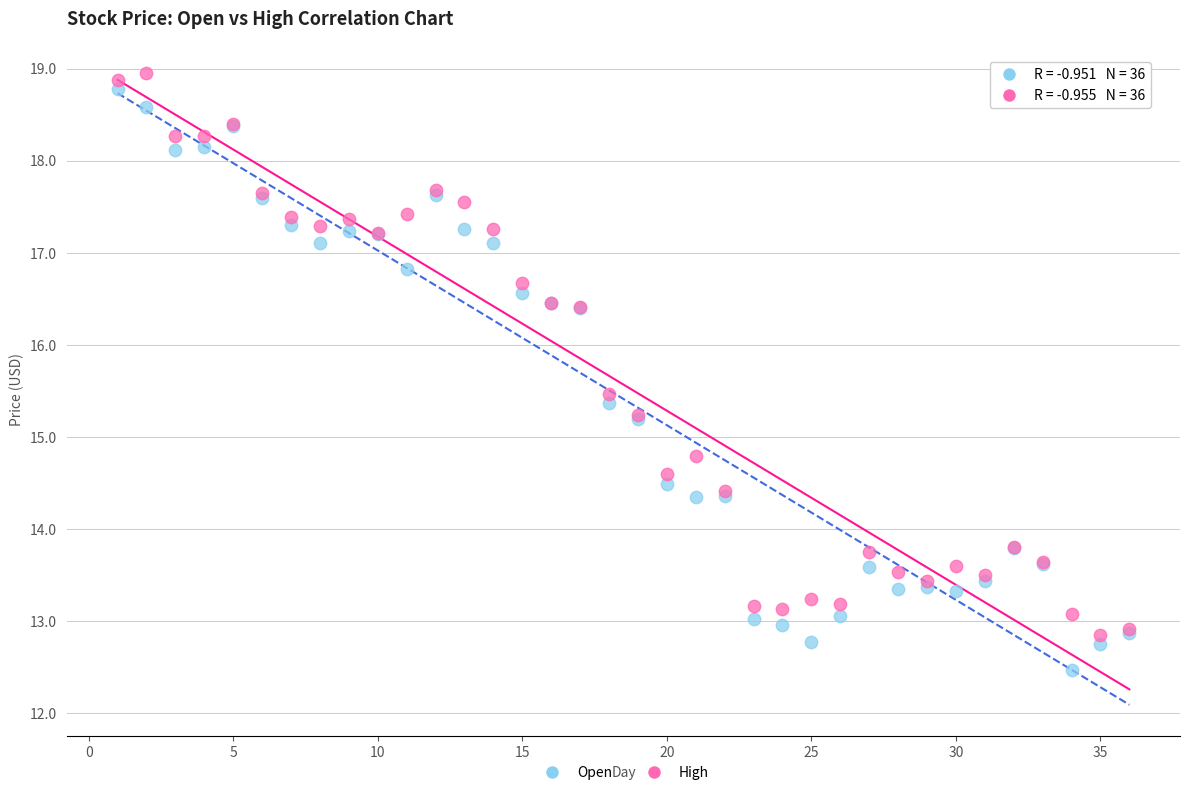

What is the X range (max minus min) for the scatter plot?

35.0